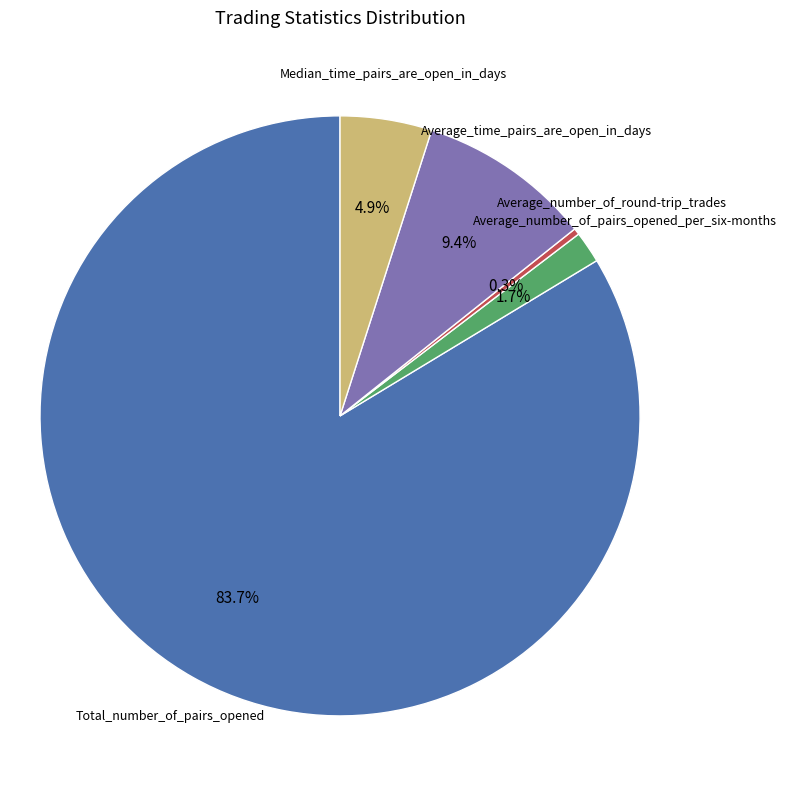

Is there any slice that represents more than half of the pie?

Yes